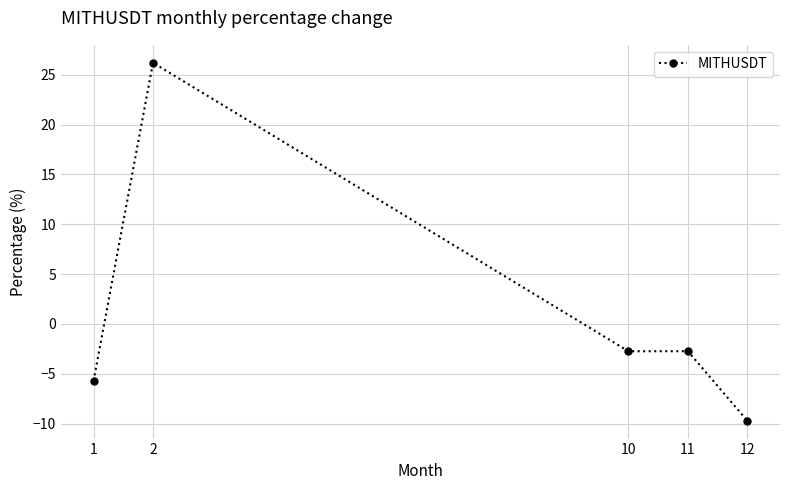

Reading left to right, transcribe all the data shown in this chart.

-5.7	26.2	-2.7	-2.7	-9.7